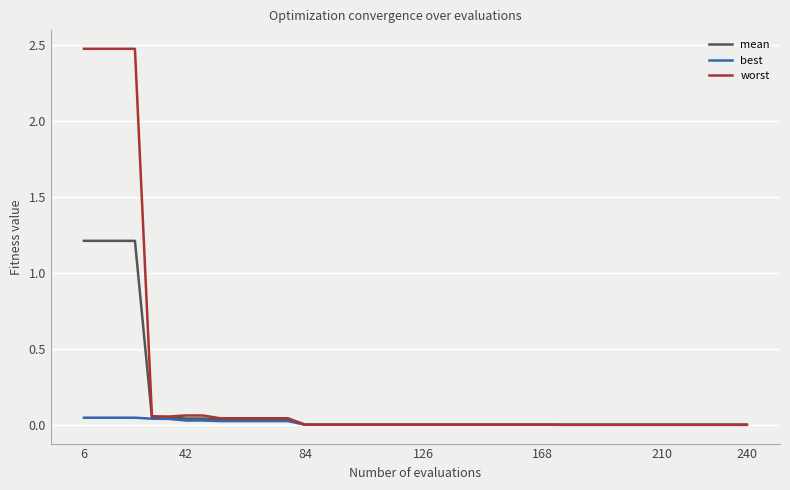

Which series has the largest range (max minus min)?

worst